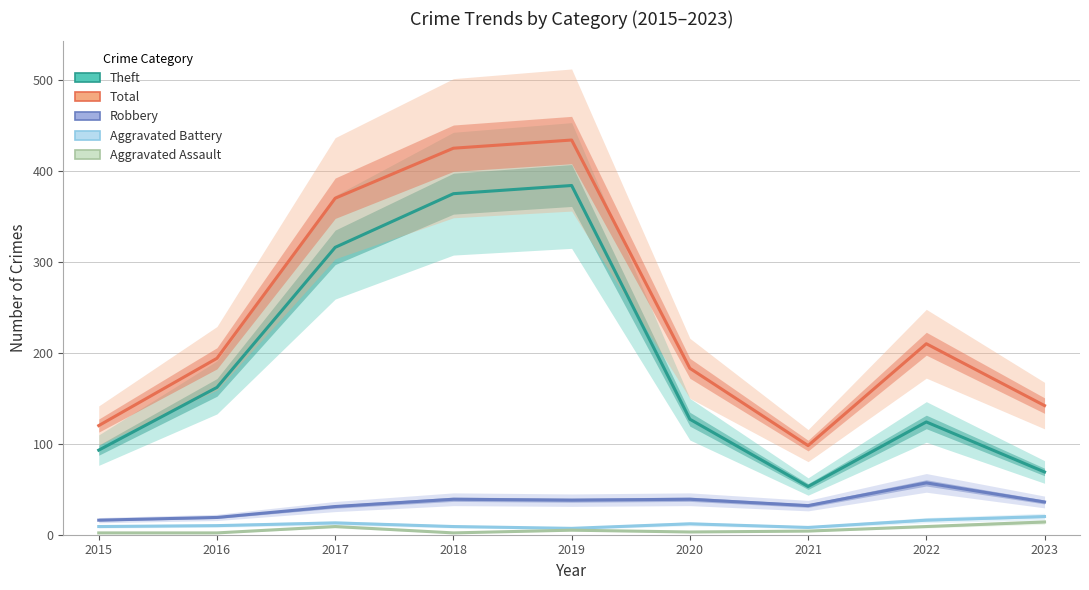

What is the difference between the maximum and second lowest values in the Theft series?

315